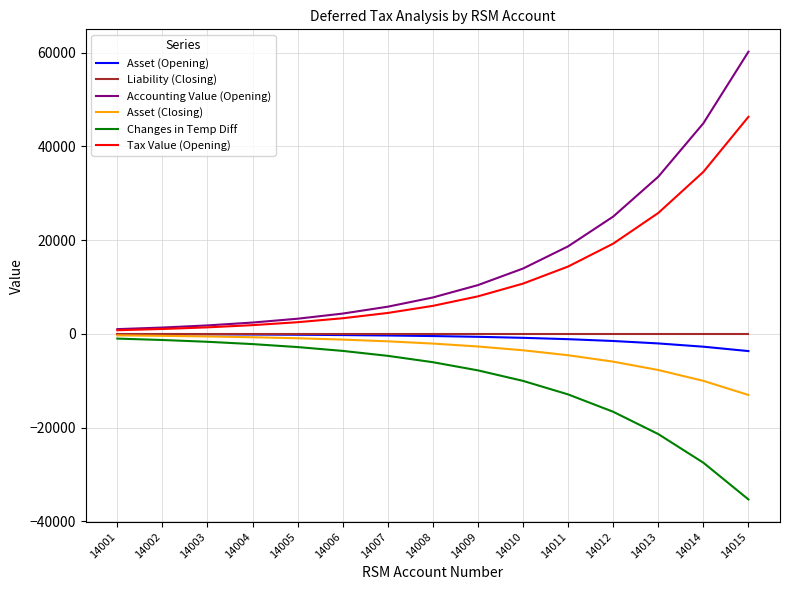

Where is Accounting Value (Opening) nearest to the value 30591?

14013